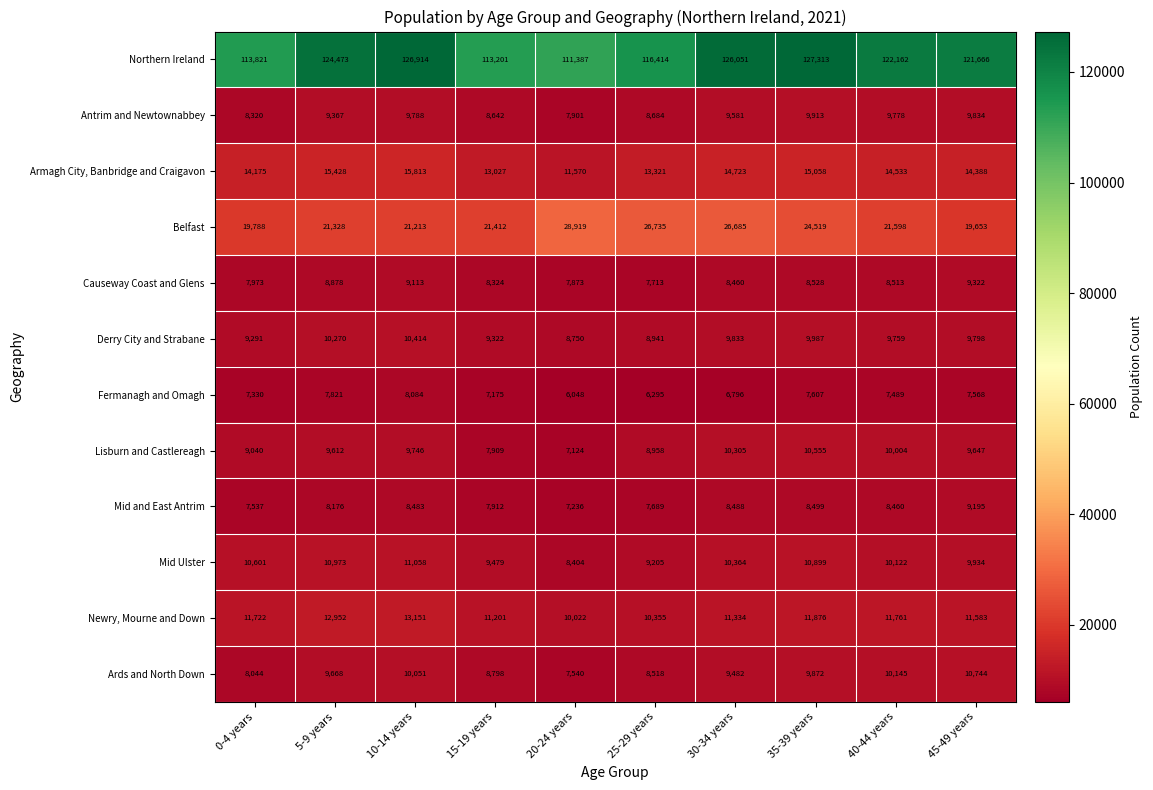

Which series has the widest spread of values?

Northern Ireland